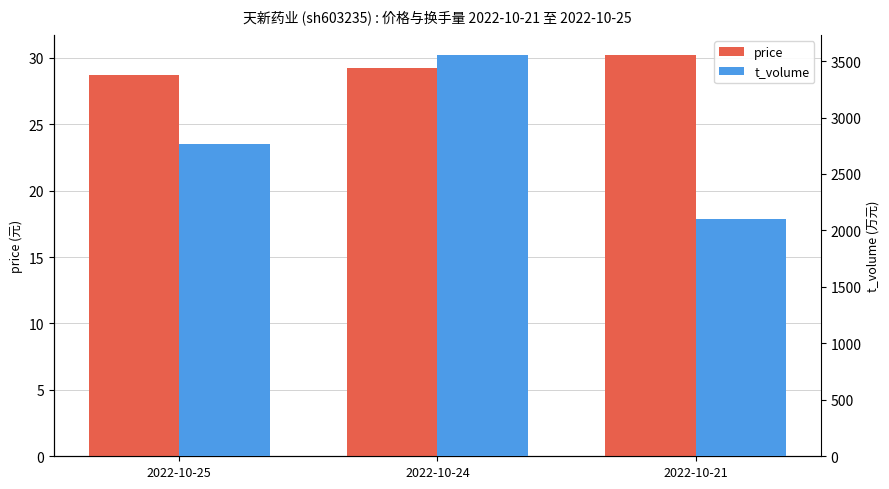

How many values in the t_volume series are below 2761?

1